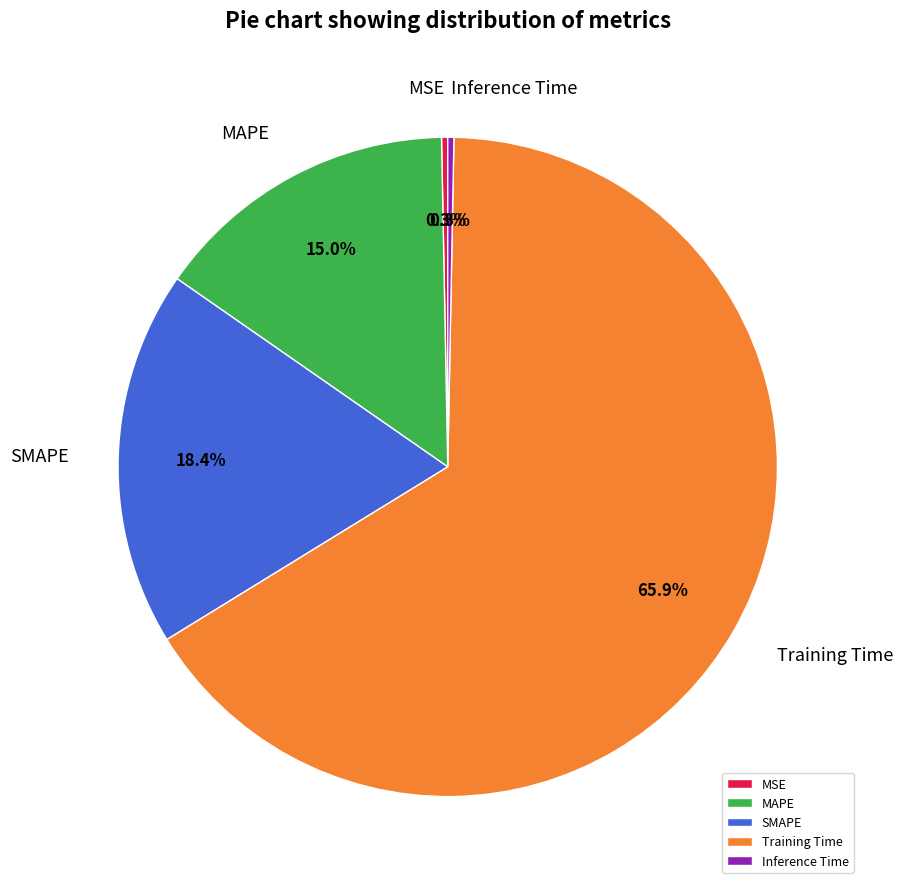

Which slice represents more than half of the pie?

Training Time